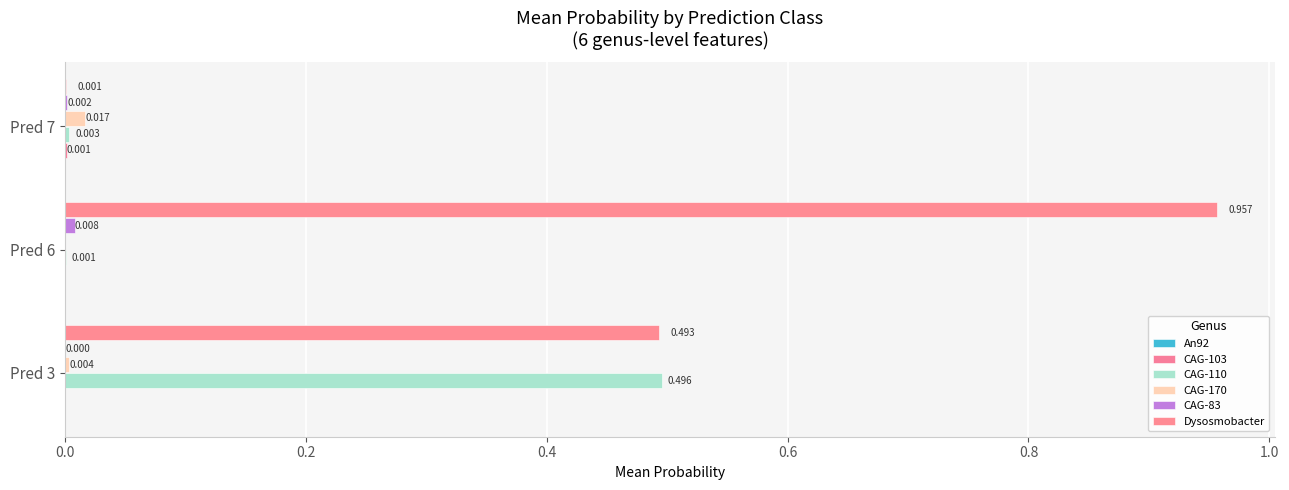

Rank the series by their maximum value, from lowest to highest.

An92, CAG-103, CAG-83, CAG-170, CAG-110, Dysosmobacter